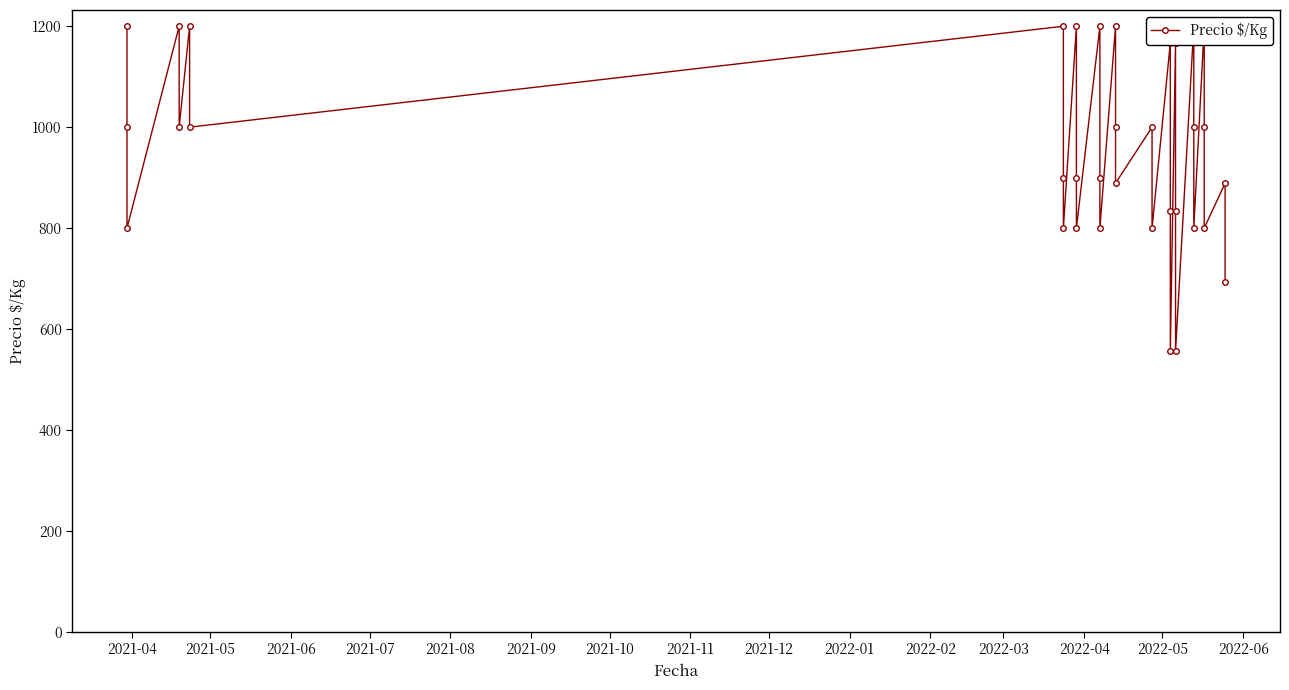

Which label corresponds to the largest value in the chart?

2021-04